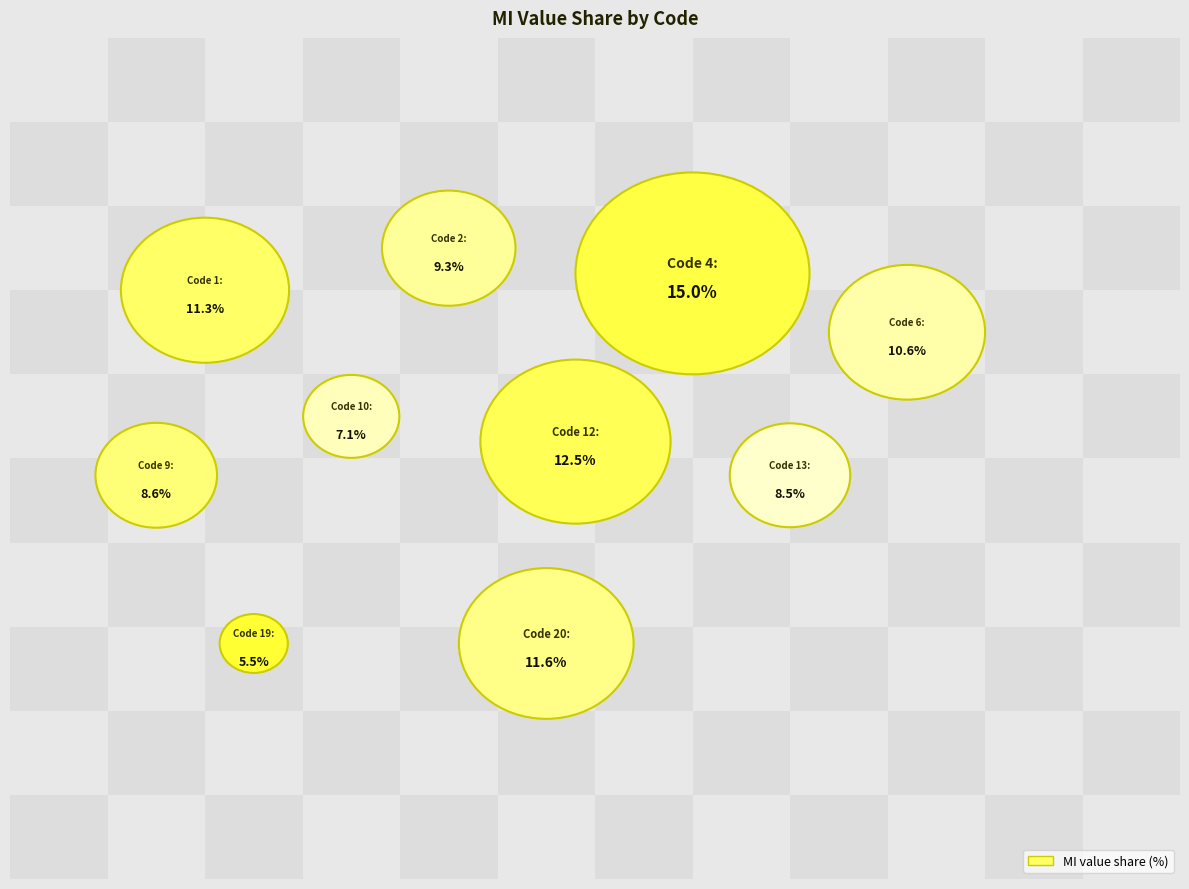

To the nearest percent, what percentage of the pie is 4?

15%